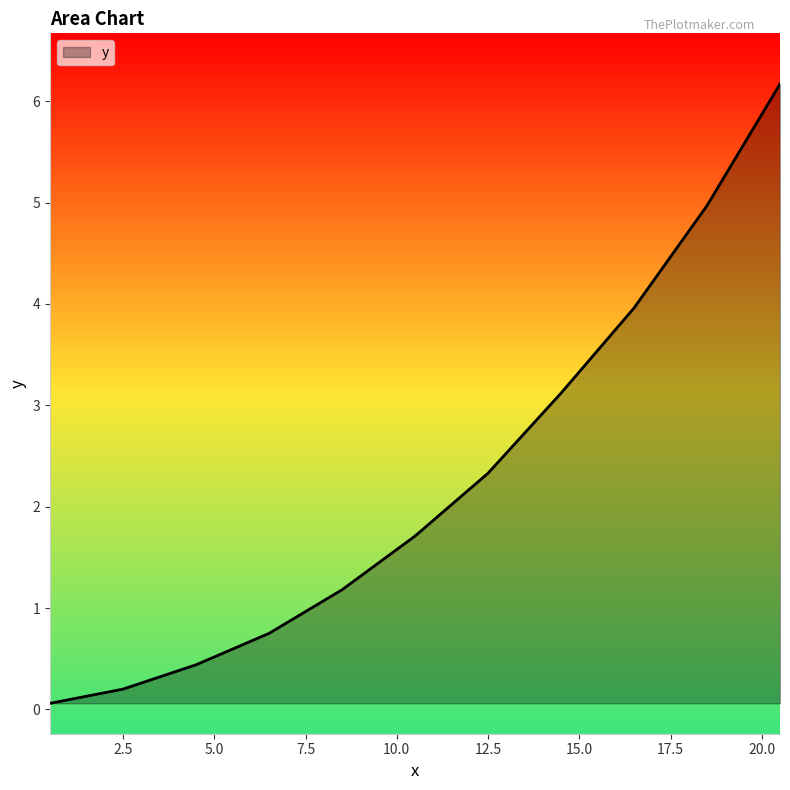

What is the difference between the maximum and minimum values?

6.1